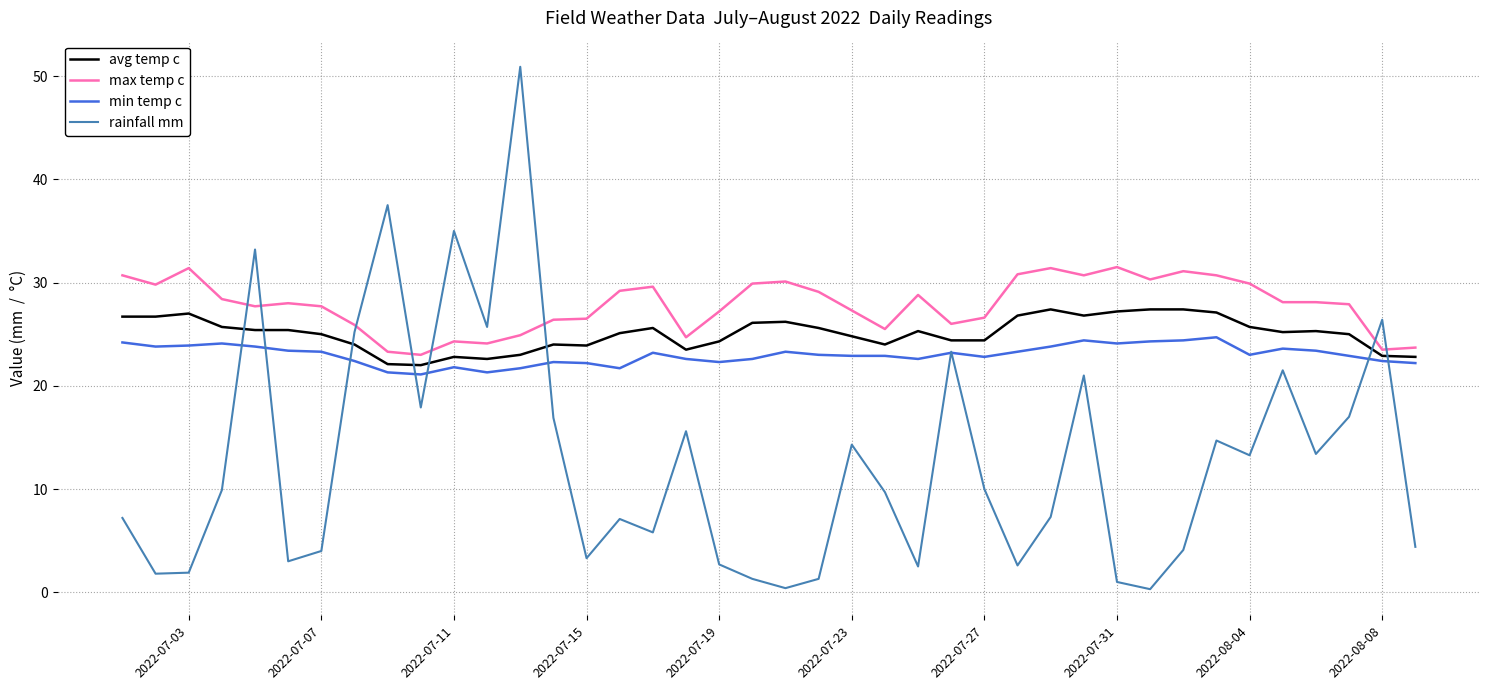

Which series has the largest range (max minus min)?

rainfall mm